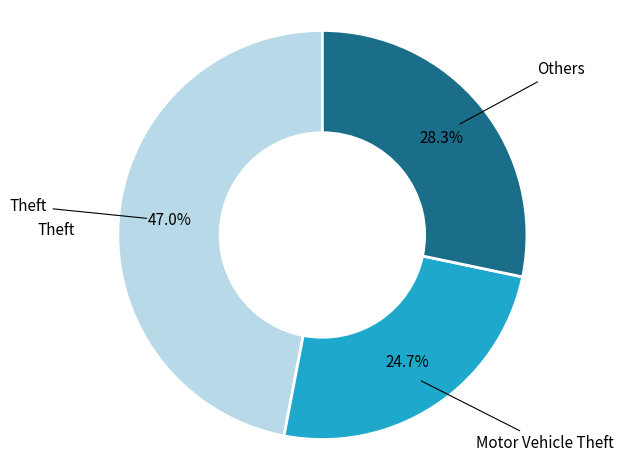

Does any single category account for the majority?

No